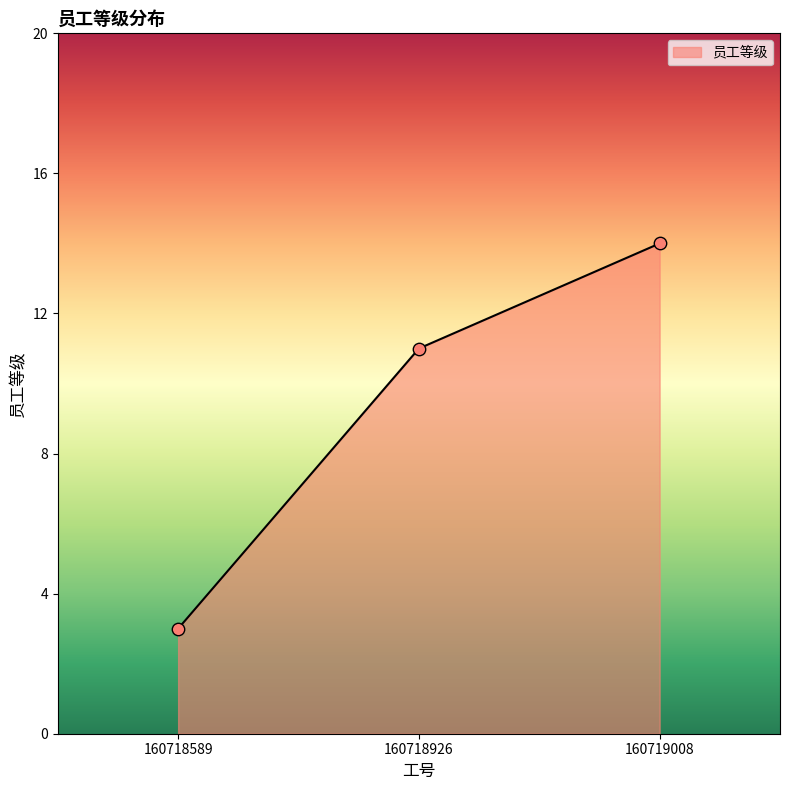

Between 160719008 and 160718589, which is larger?

160719008